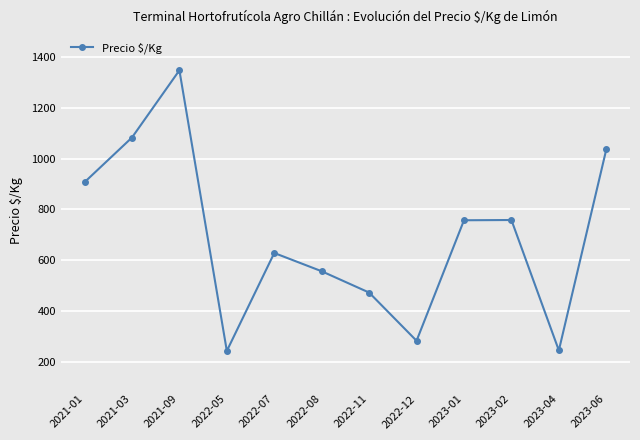

How many lines are shown in the chart?

1